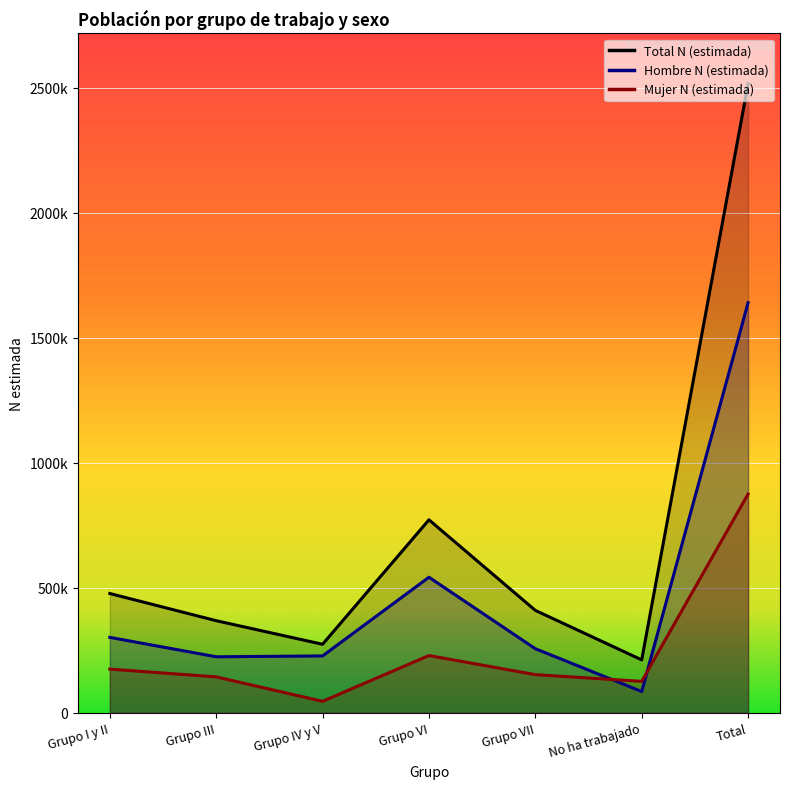

At which category does Mujer N (estimada) reach its first local peak?

Grupo VI